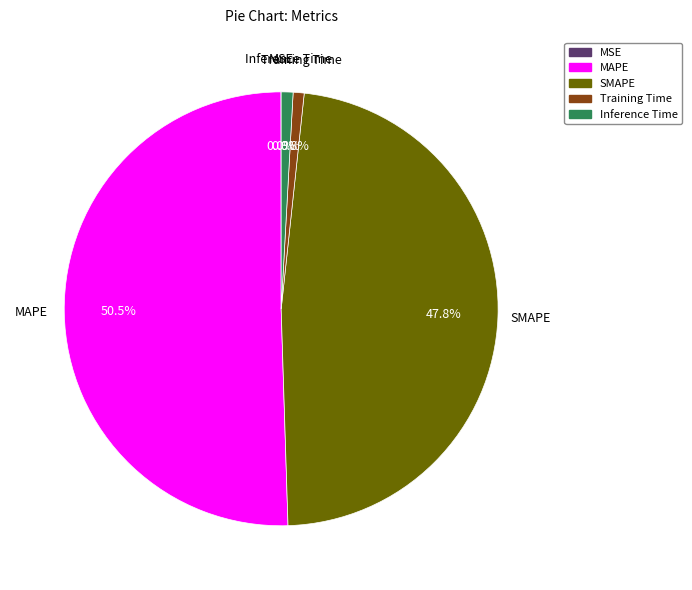

To the nearest percent, what is the average slice percentage?

20%